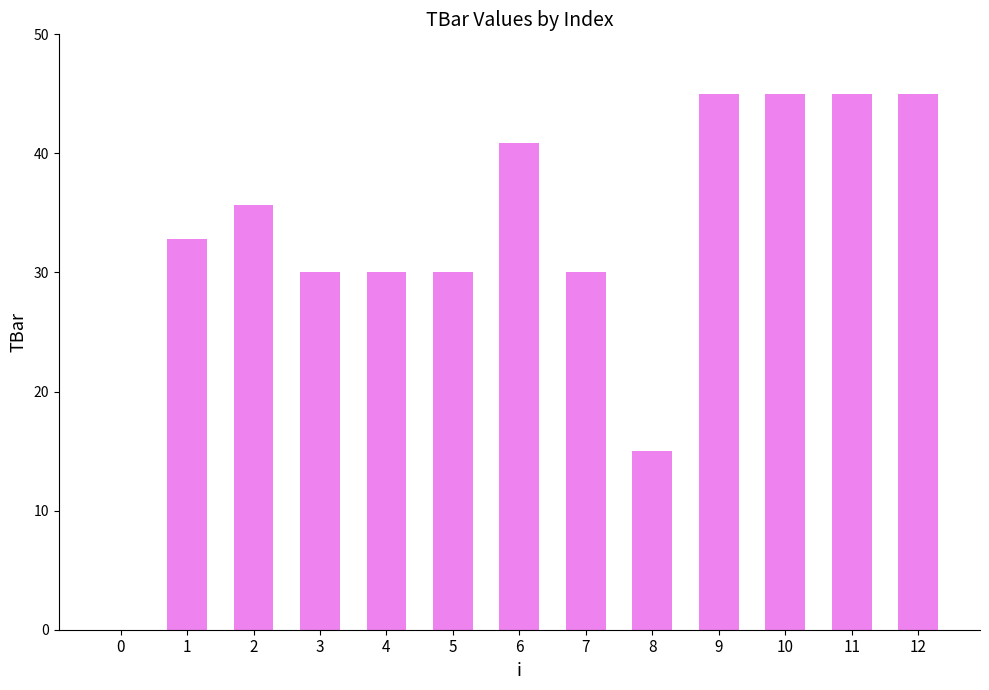

Are the bars horizontal?

No